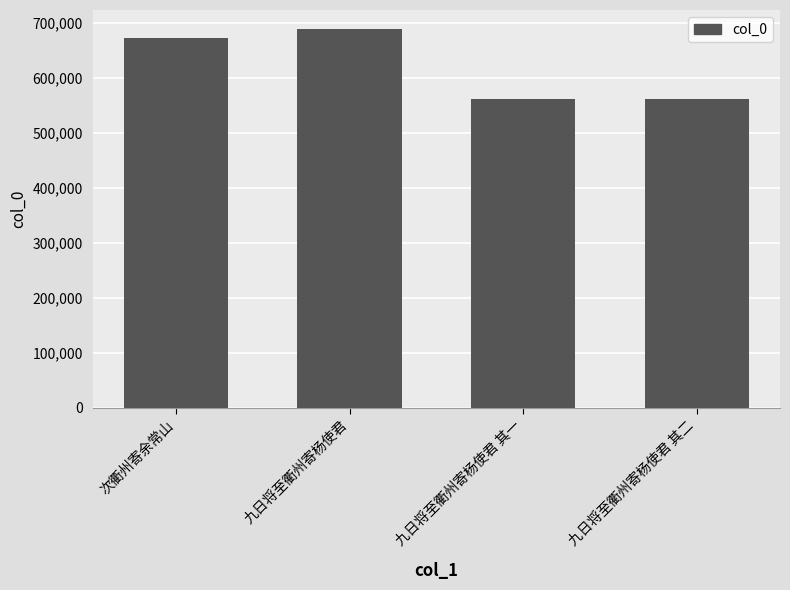

Does the chart contain stacked bars?

No